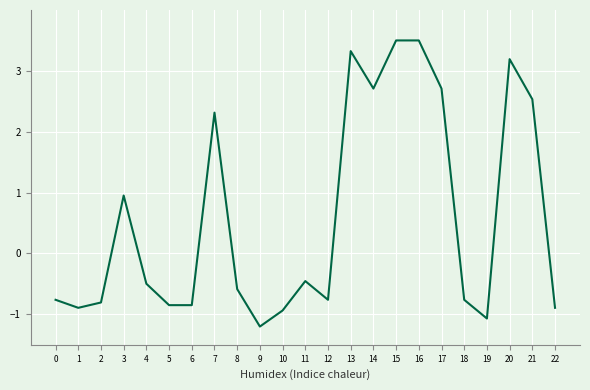

What is the average value?

0.6